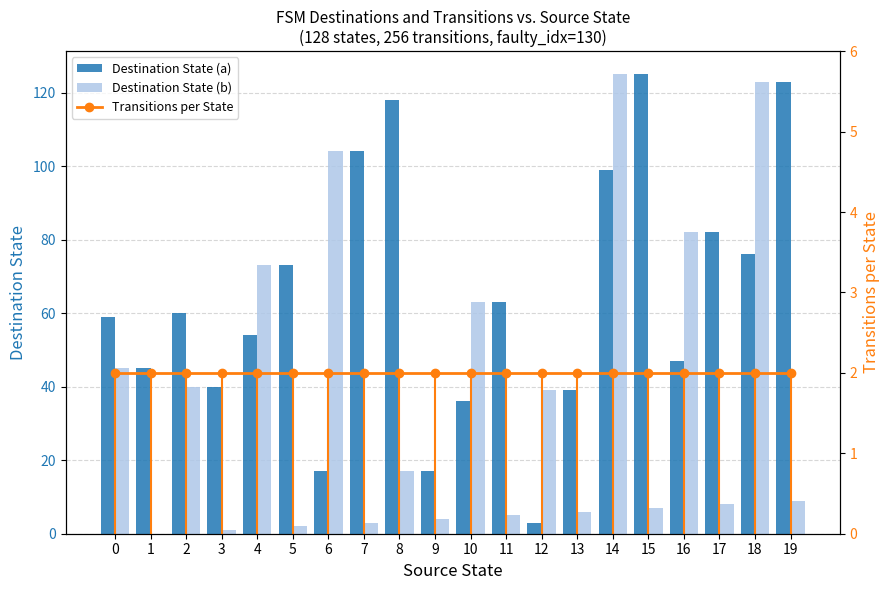

List the series in order of their overall mean, highest first.

Destination State (a), Destination State (b), Transitions per State